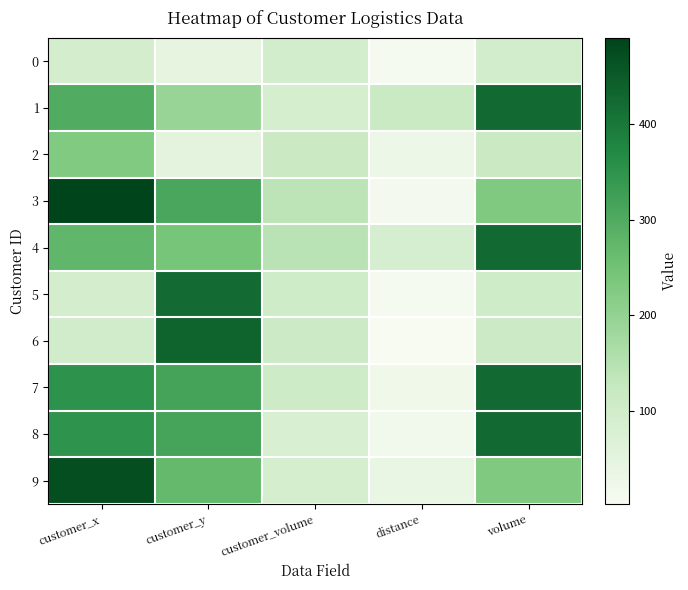

Reading left to right, what are all the values shown in this chart?

0: customer_x=91.0	customer_y=45.0	customer_volume=95.0	distance=10.3	volume=95.0
1: customer_x=298.0	customer_y=192.0	customer_volume=89.0	distance=115.9	volume=424.0
2: customer_x=226.0	customer_y=52.0	customer_volume=115.0	distance=26.1	volume=115.0
3: customer_x=490.0	customer_y=311.0	customer_volume=140.0	distance=11.0	volume=229.0
4: customer_x=277.0	customer_y=241.0	customer_volume=143.0	distance=86.3	volume=424.0
5: customer_x=93.0	customer_y=422.0	customer_volume=104.0	distance=7.3	volume=104.0
6: customer_x=99.0	customer_y=433.0	customer_volume=113.0	distance=3.2	volume=113.0
7: customer_x=353.0	customer_y=316.0	customer_volume=109.0	distance=20.6	volume=424.0
8: customer_x=351.0	customer_y=314.0	customer_volume=83.0	distance=17.8	volume=424.0
9: customer_x=472.0	customer_y=268.0	customer_volume=89.0	distance=36.7	volume=229.0